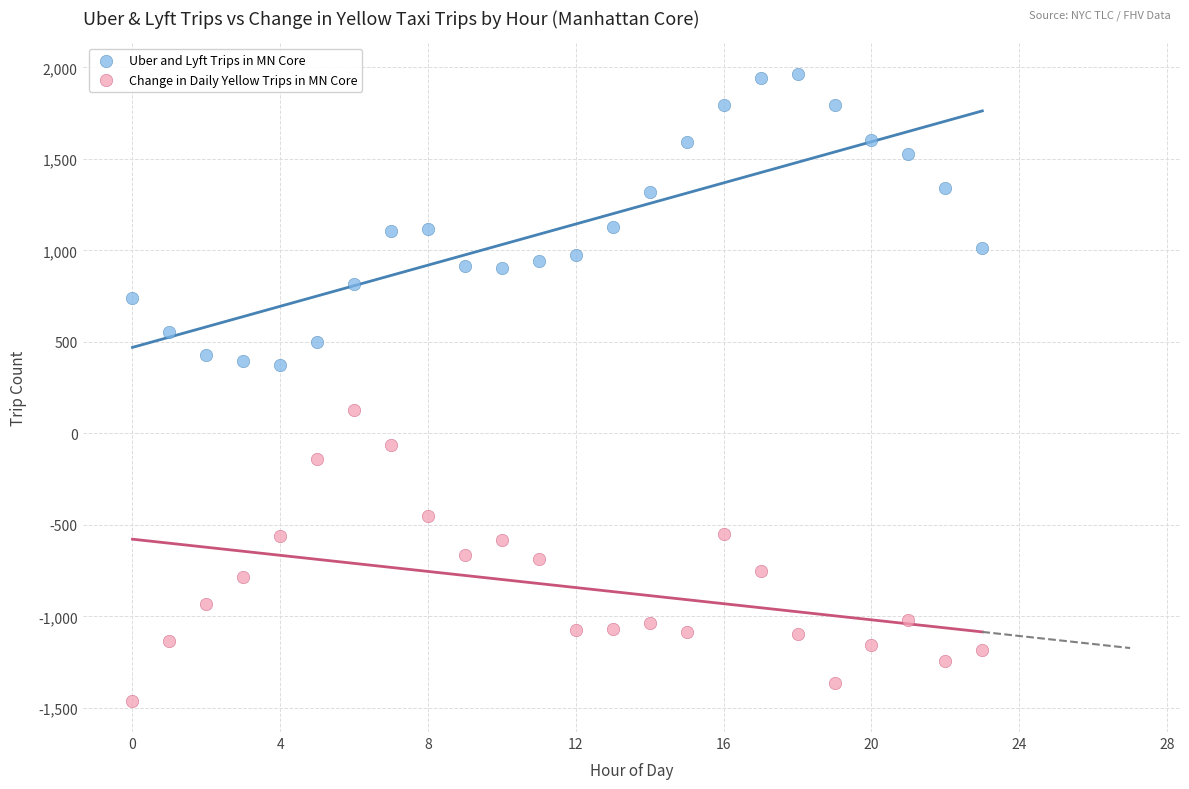

Which series contains the highest Y value?

Uber and Lyft Trips in MN Core